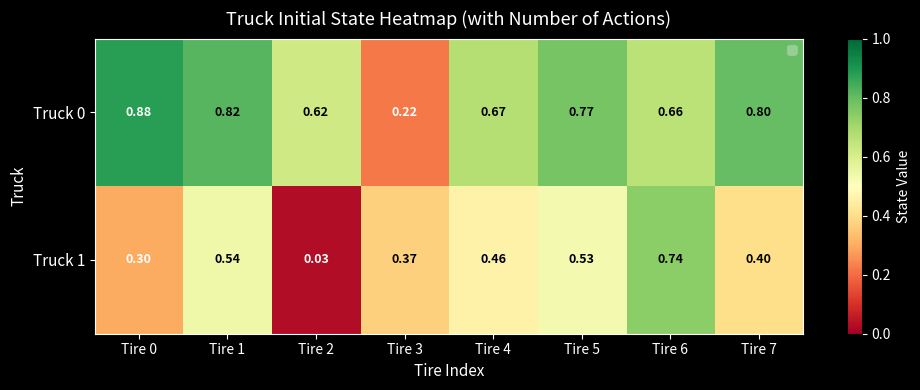

Is the value of Truck 1 at Tire 6 greater than the value of Truck 0 at Tire 1?

No